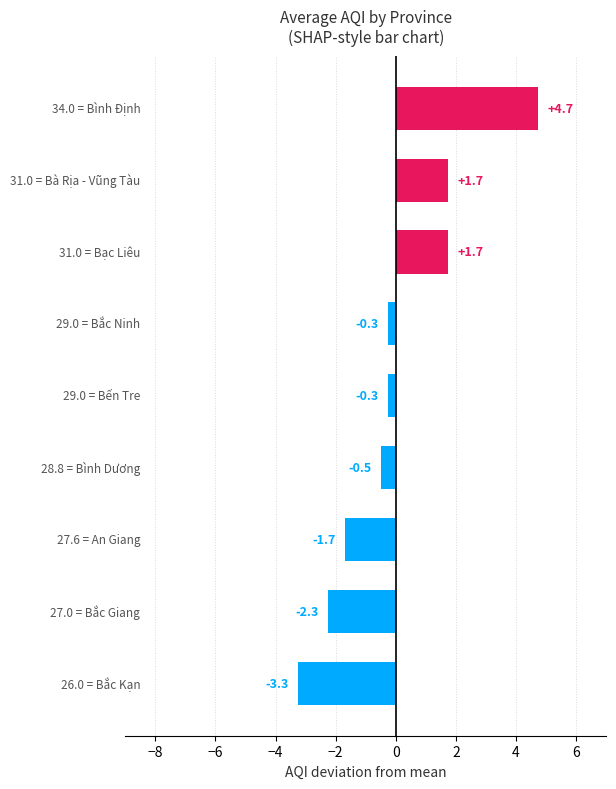

How many values are below 0?

6